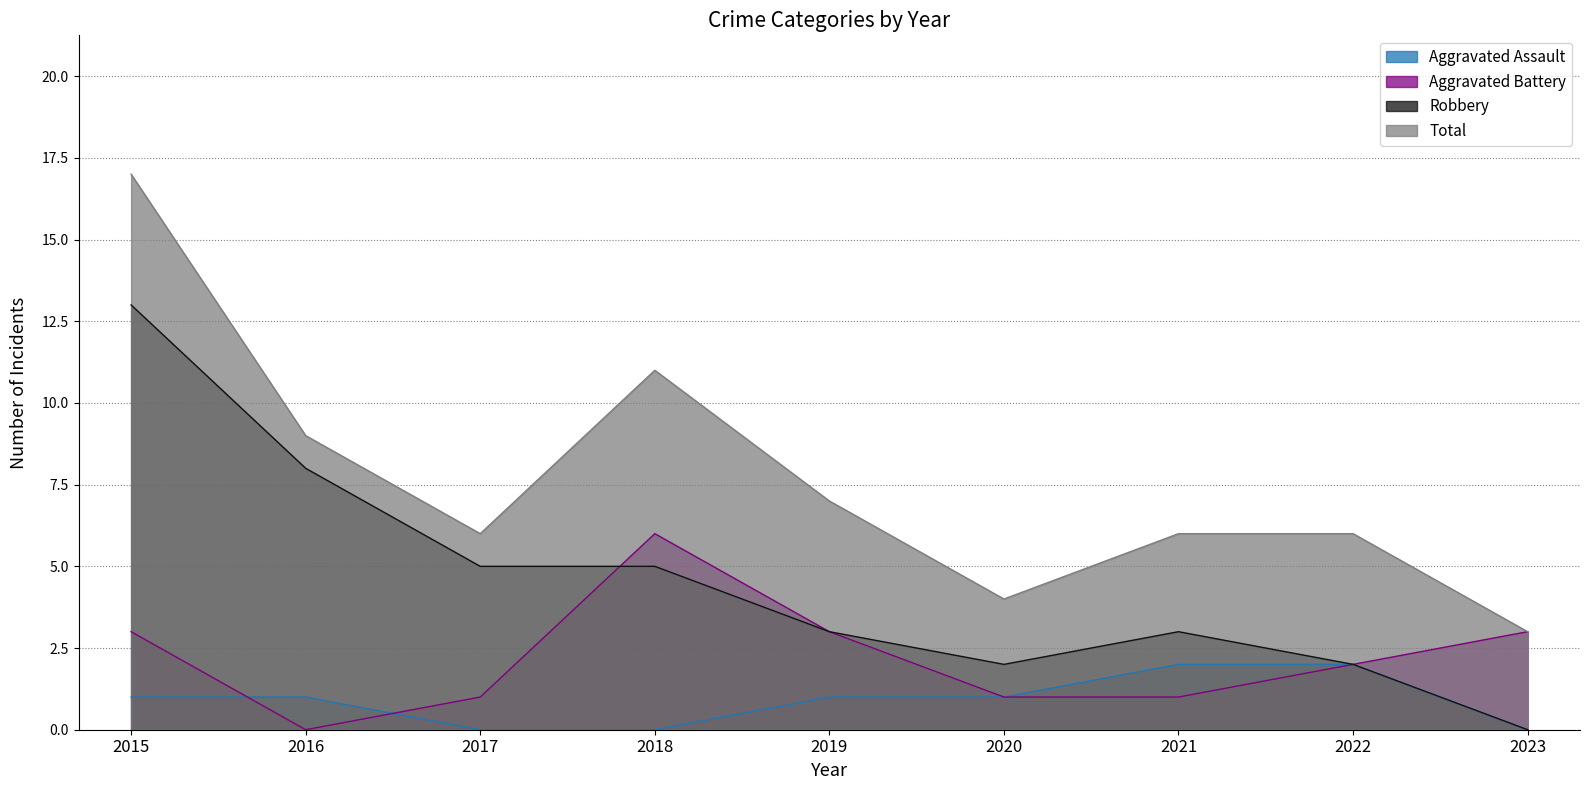

Reading right to left, what are all the values shown in this chart?

Aggravated Assault: 0	2	2	1	1	0	0	1	1
Aggravated Battery: 3	2	1	1	3	6	1	0	3
Robbery: 0	2	3	2	3	5	5	8	13
Total: 3	6	6	4	7	11	6	9	17